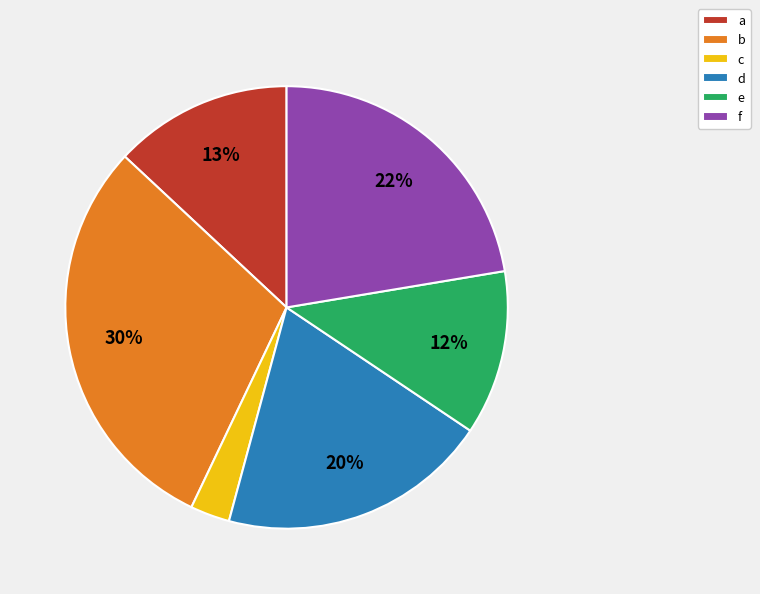

To the nearest percent, what is the combined percentage of a and e?

25%